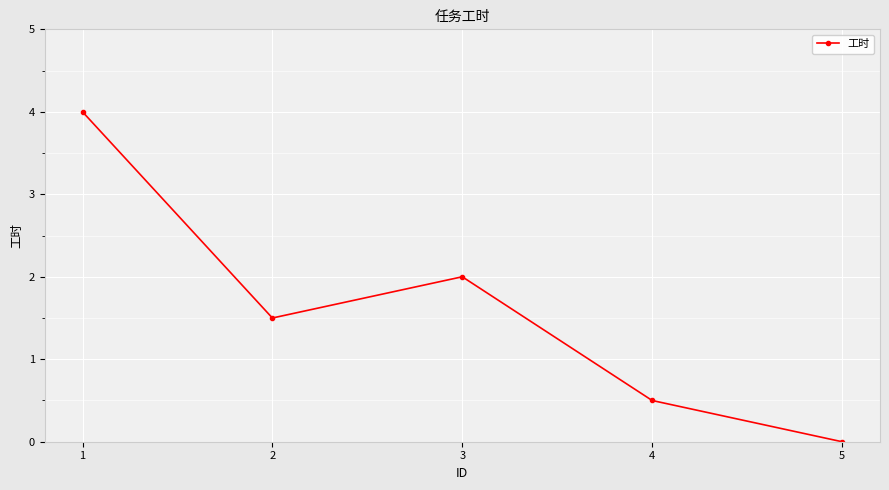

Reading left to right, list all the values displayed in this chart.

4.0	1.5	2.0	0.5	0.0